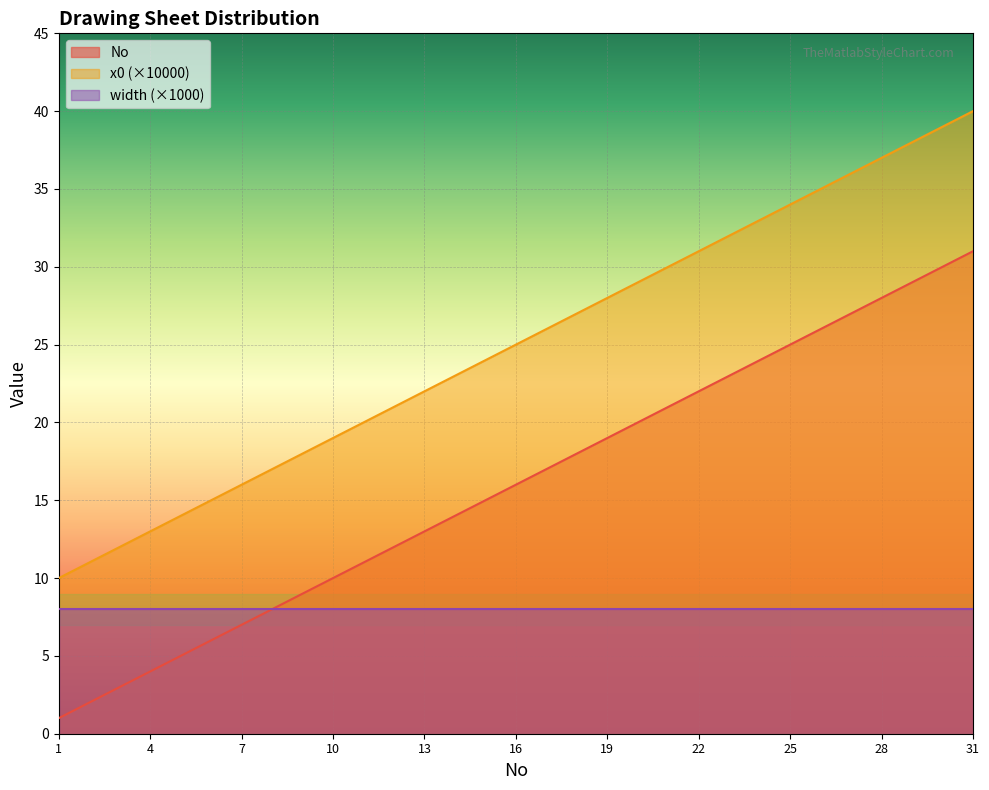

True or false: x0 (×10000) has more than 1 points higher than both neighbors.

False